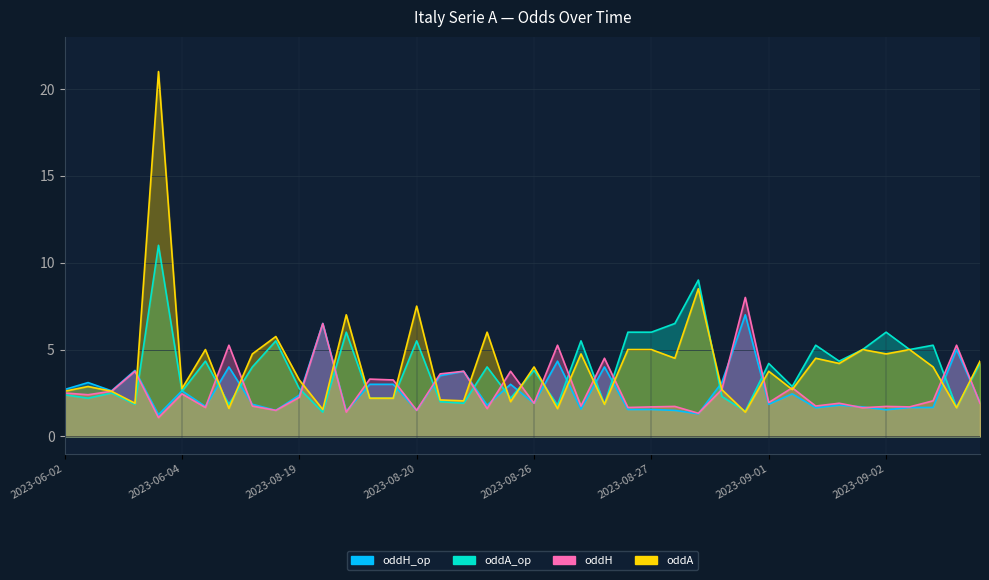

At 2023-06-03, list the series in order from smallest to largest.

oddA_op, oddH, oddA, oddH_op